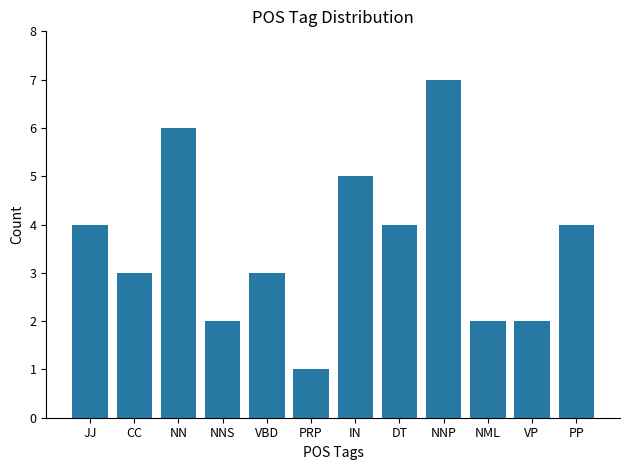

What is the difference between the maximum and second lowest values?

5